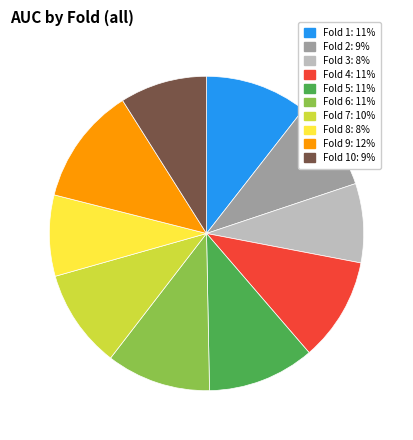

Is there any slice that represents more than half of the pie?

No